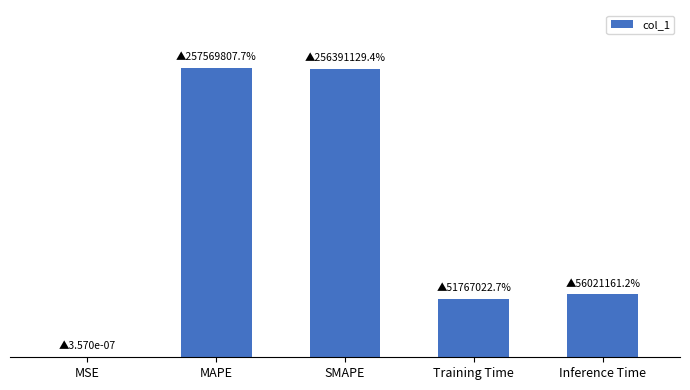

What is the label of the 2nd bar from the right?

Training Time